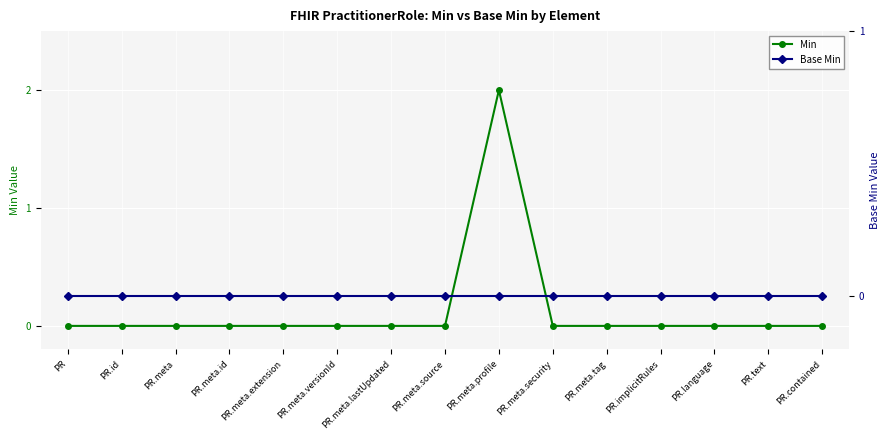

What is the greatest value displayed?

2